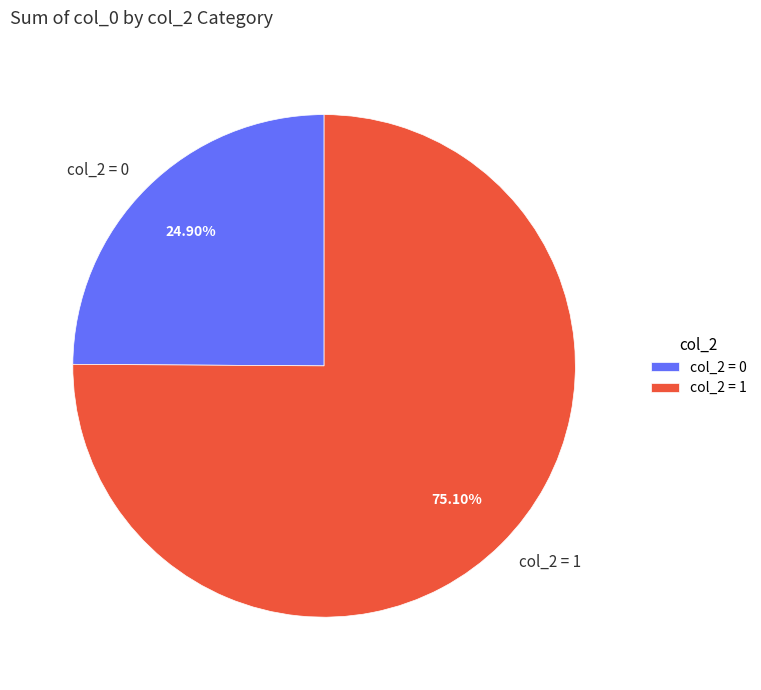

Rank the categories by value from highest to lowest.

col_2 = 1, col_2 = 0